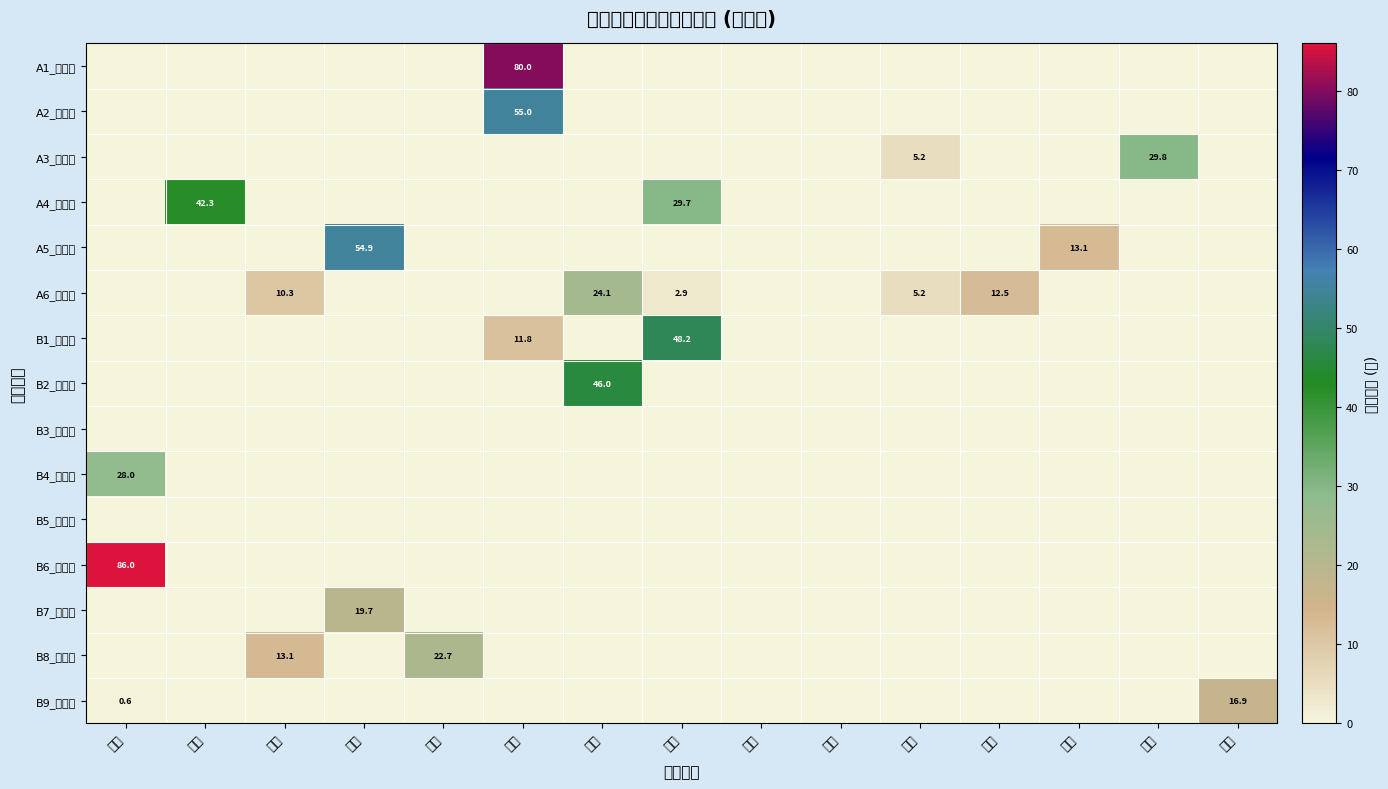

What is the greatest value displayed?

86.0